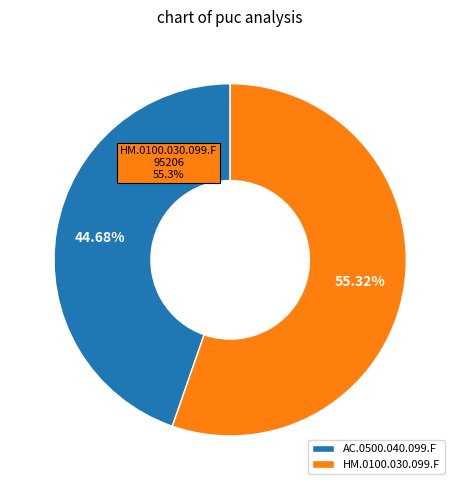

Does AC.0500.040.099.F represent more than half of the total?

No